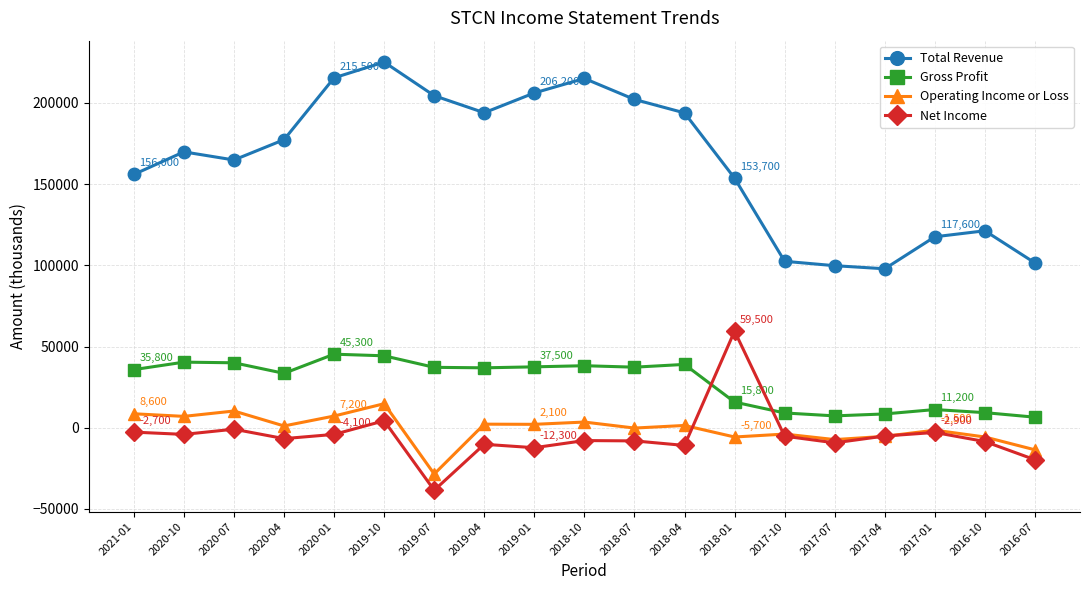

What is the sum of all Operating Income or Loss values?

-13500